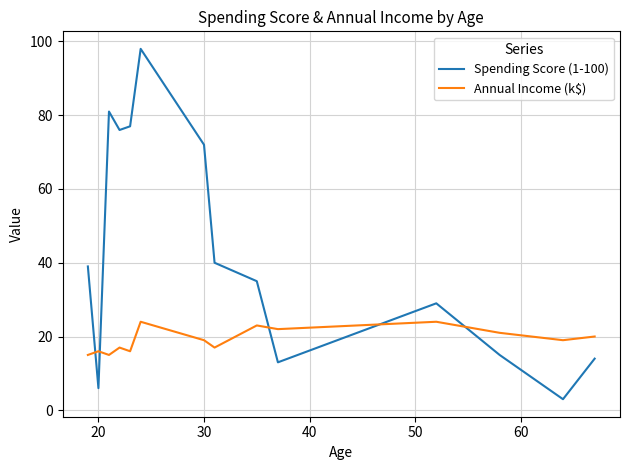

Reading right to left, extract all data points from this chart.

Spending Score (1-100): 14	3	15	29	13	35	40	72	98	77	76	81	6	39
Annual Income (k$): 20	19	21	24	22	23	17	19	24	16	17	15	16	15